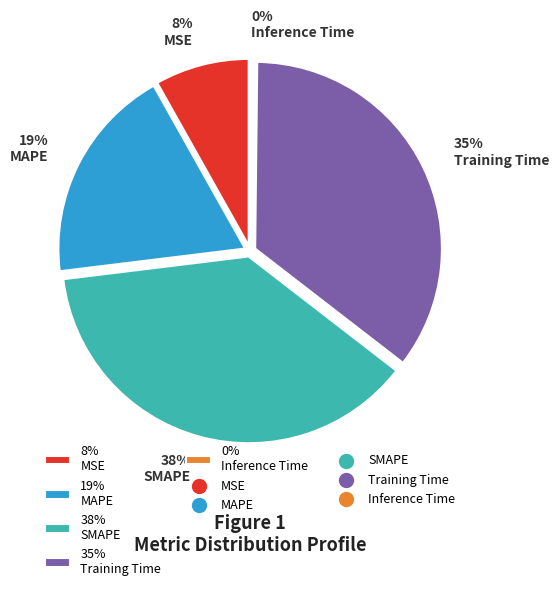

Rank the categories by value from highest to lowest.

SMAPE, Training Time, MAPE, MSE, Inference Time